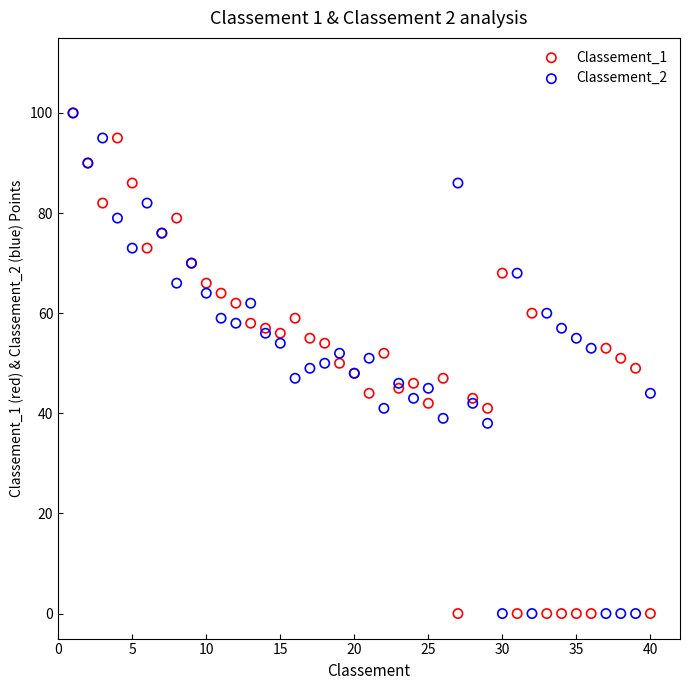

What are all the series names shown in the legend?

Classement_1, Classement_2